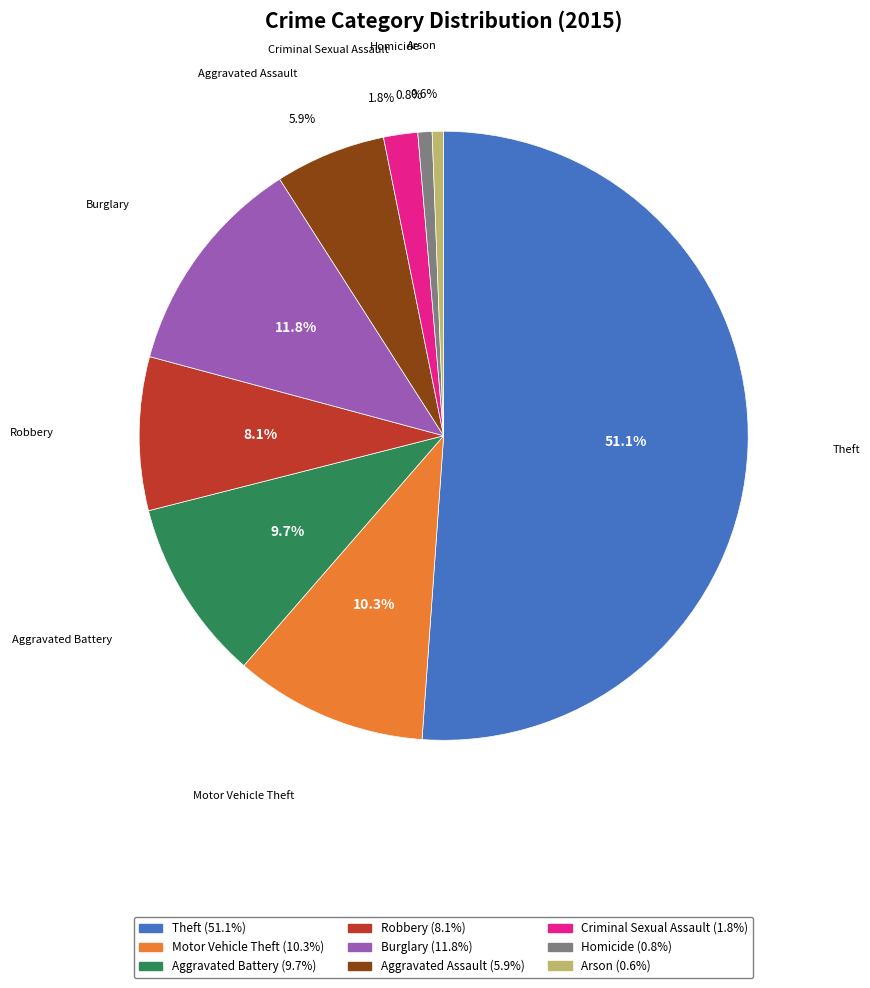

What is the ratio of the value at Homicide to the value at Criminal Sexual Assault?

0.4